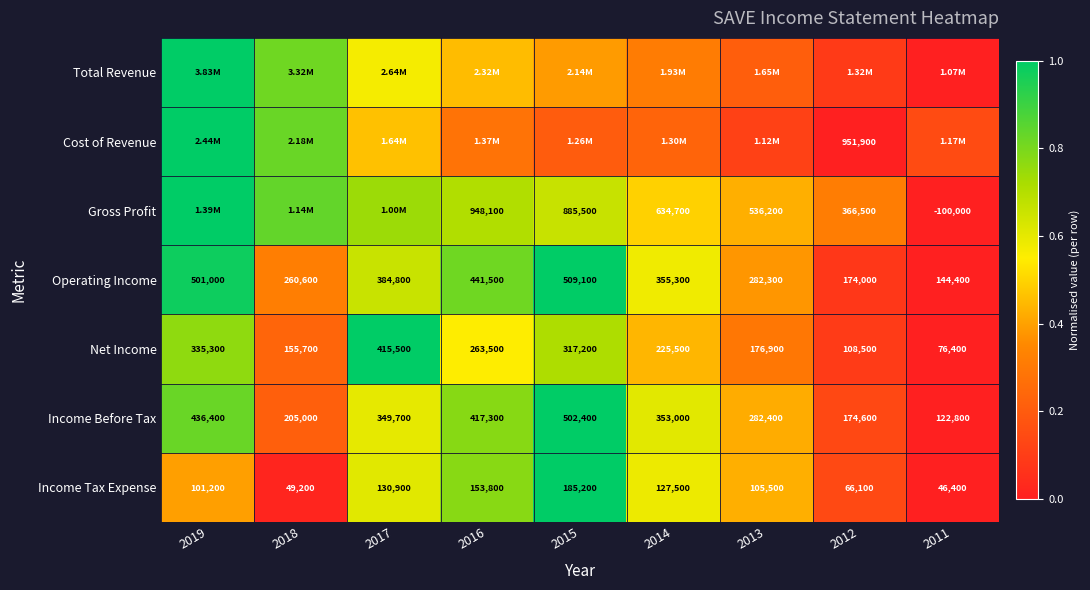

Is the value of Operating Income at 2011 greater than the value of Income Tax Expense at 2012?

Yes